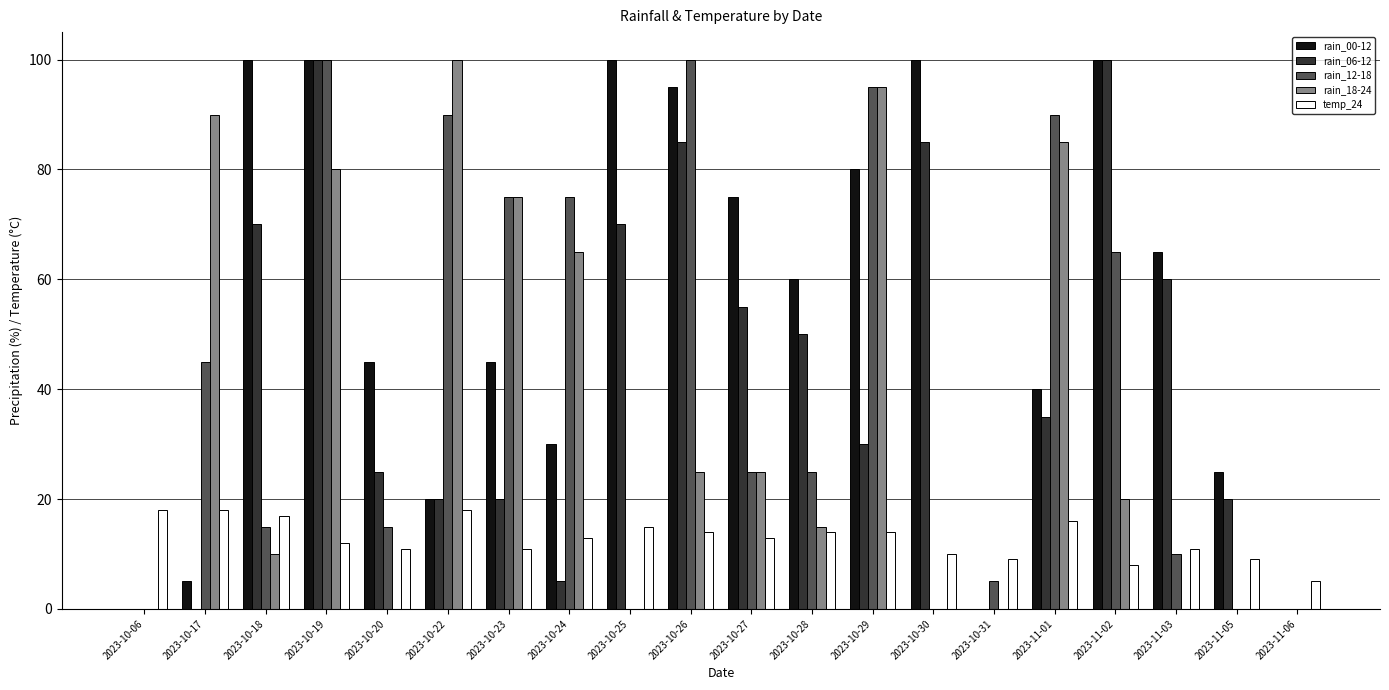

What are all the series names shown in the legend?

rain_00-12, rain_06-12, rain_12-18, rain_18-24, temp_24